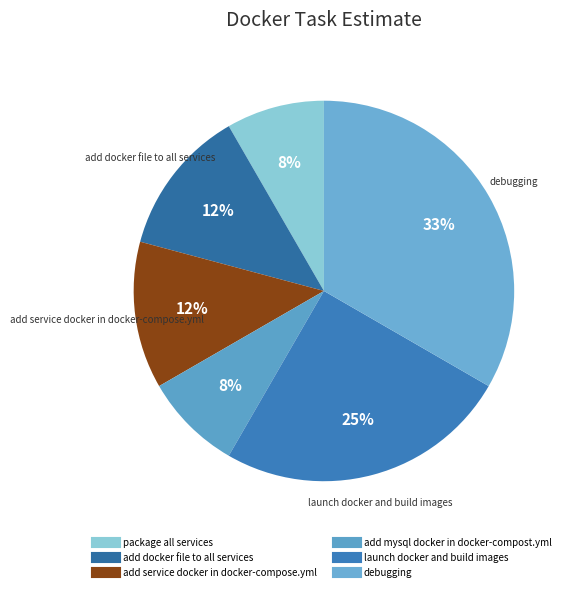

How many slices are in this pie chart?

6